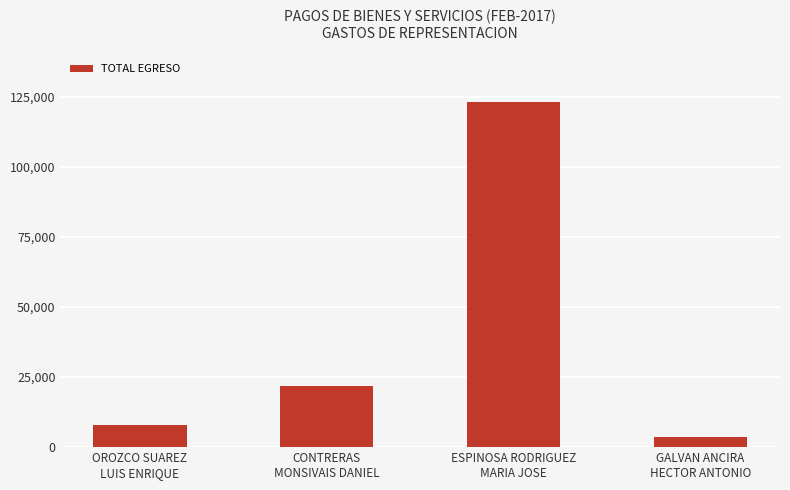

What is the label of the 3rd bar from the left?

ESPINOSA RODRIGUEZ
MARIA JOSE